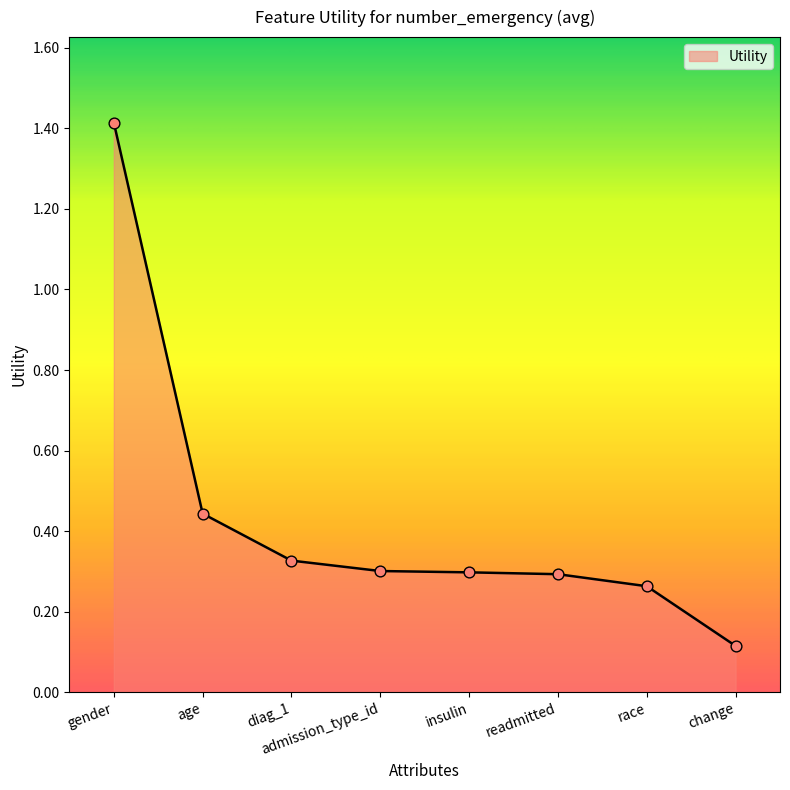

Between readmitted and change, which is larger?

readmitted